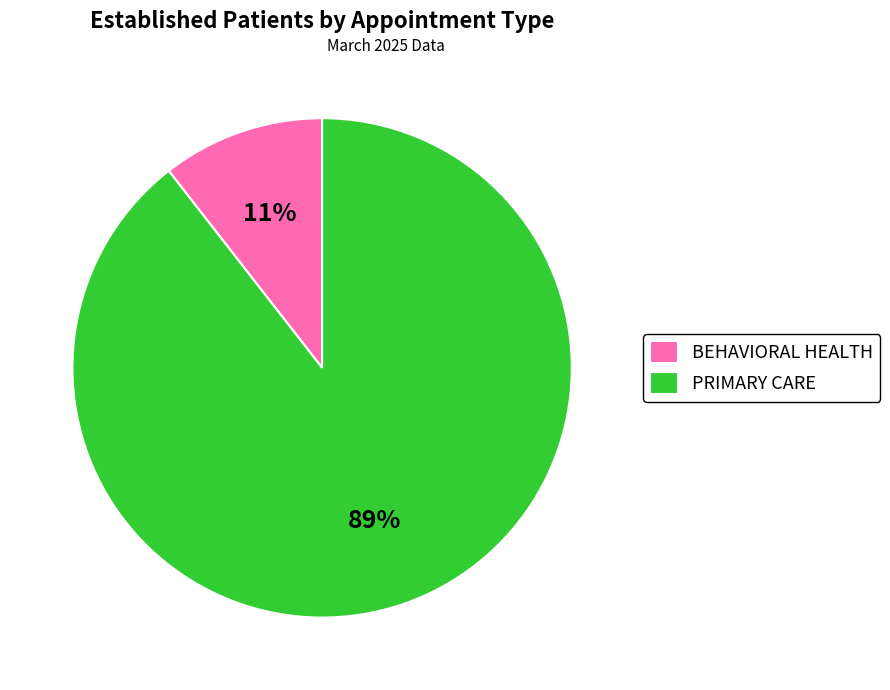

True or false: PRIMARY CARE accounts for 89% of the total.

True